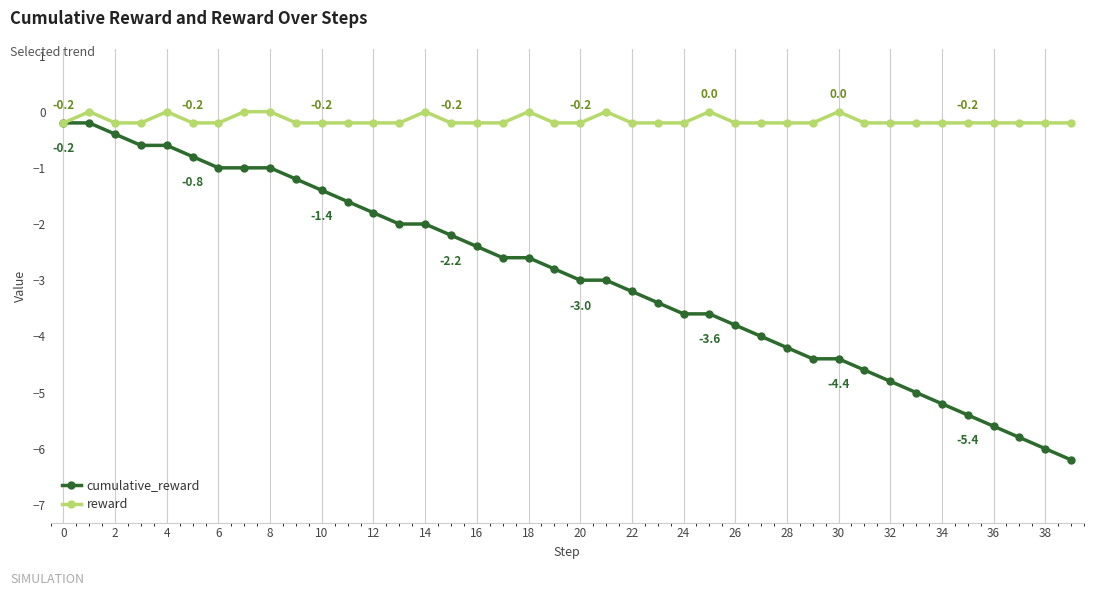

Which series has the largest range (max minus min)?

cumulative_reward